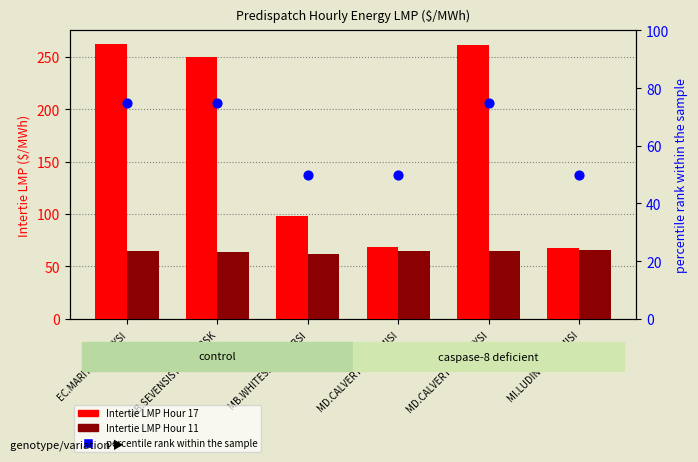

Which series reaches the maximum Y coordinate?

Intertie LMP Hour 17